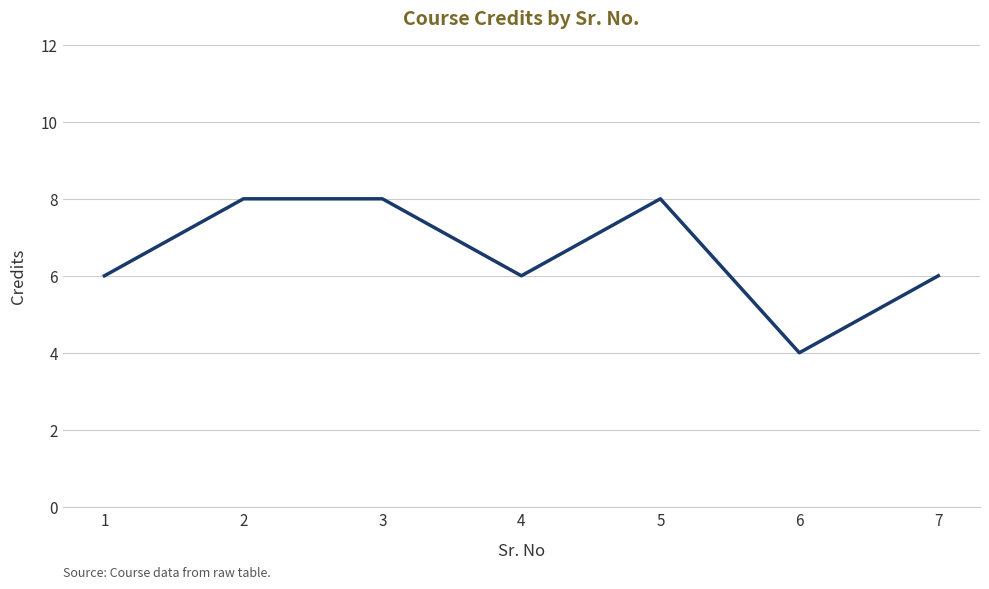

What is the sum of all values?

46